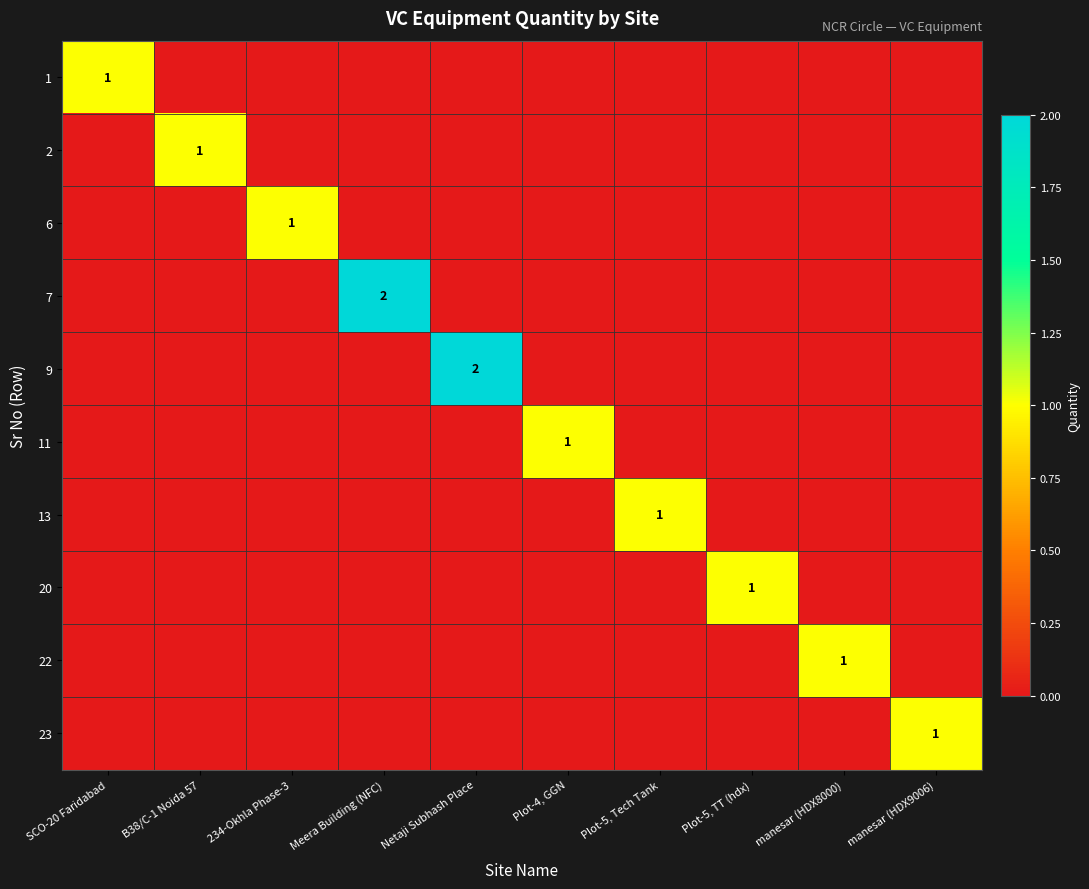

The 2 series shows 0 at B38/C-1 Noida 57. True or false?

False